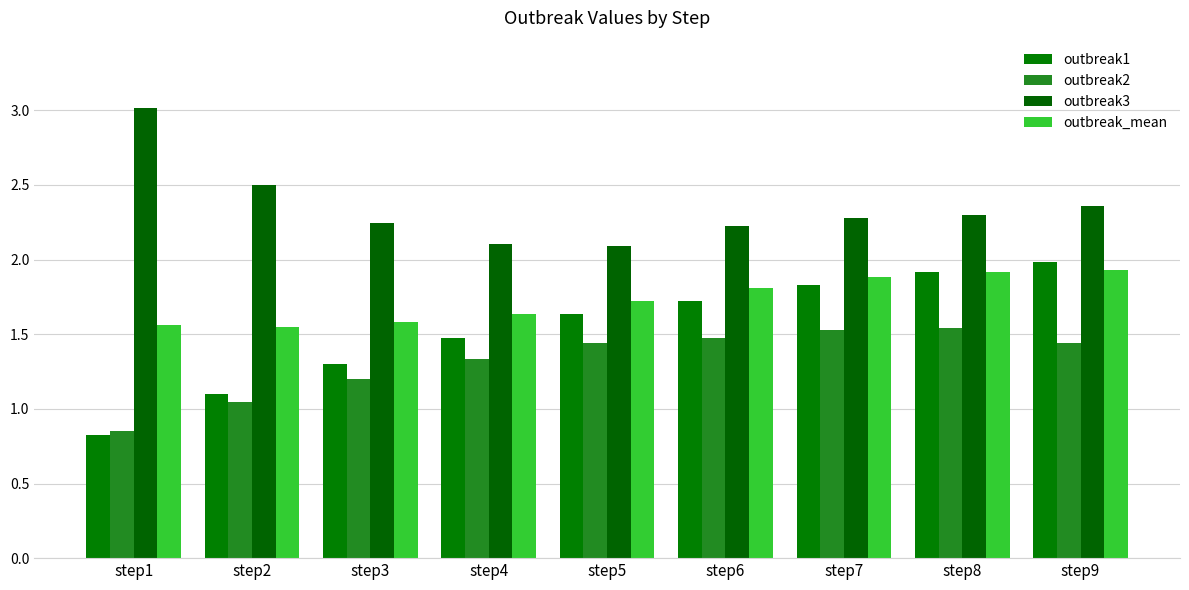

What is the approximate value of outbreak_mean at step5?

1.7